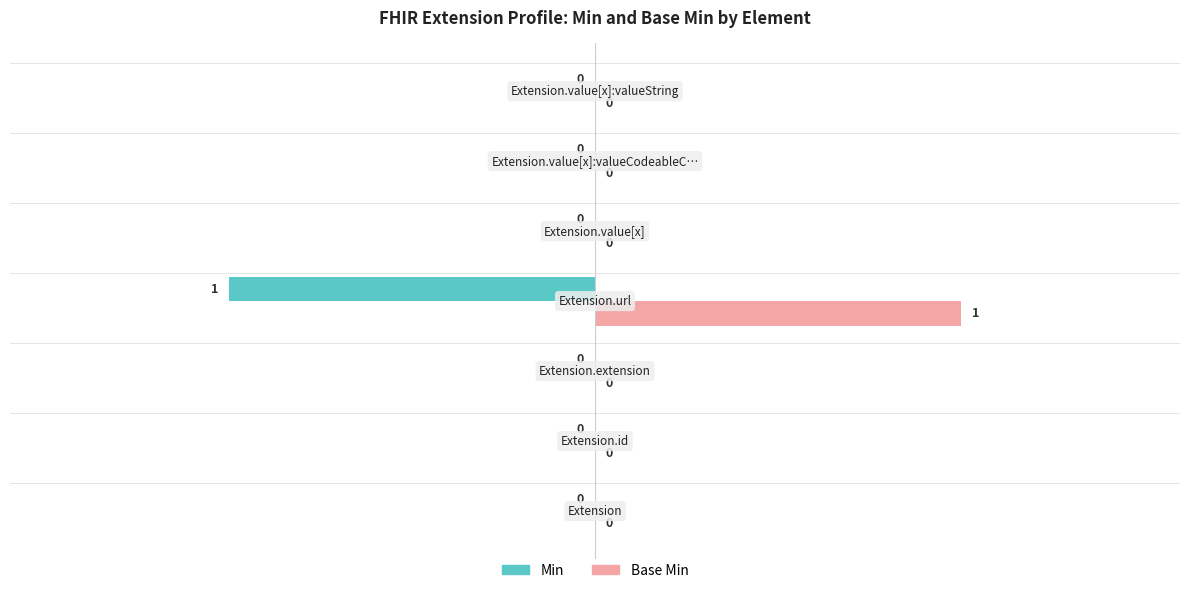

Which series has the largest total across all categories?

Base Min